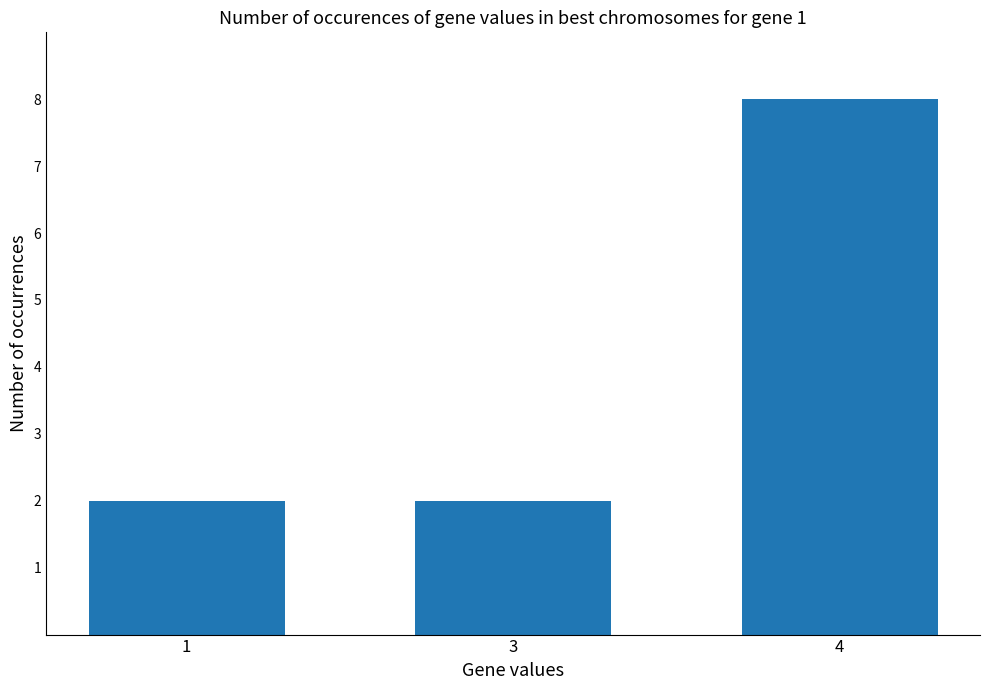

The value at 1 is 3. True or false?

False